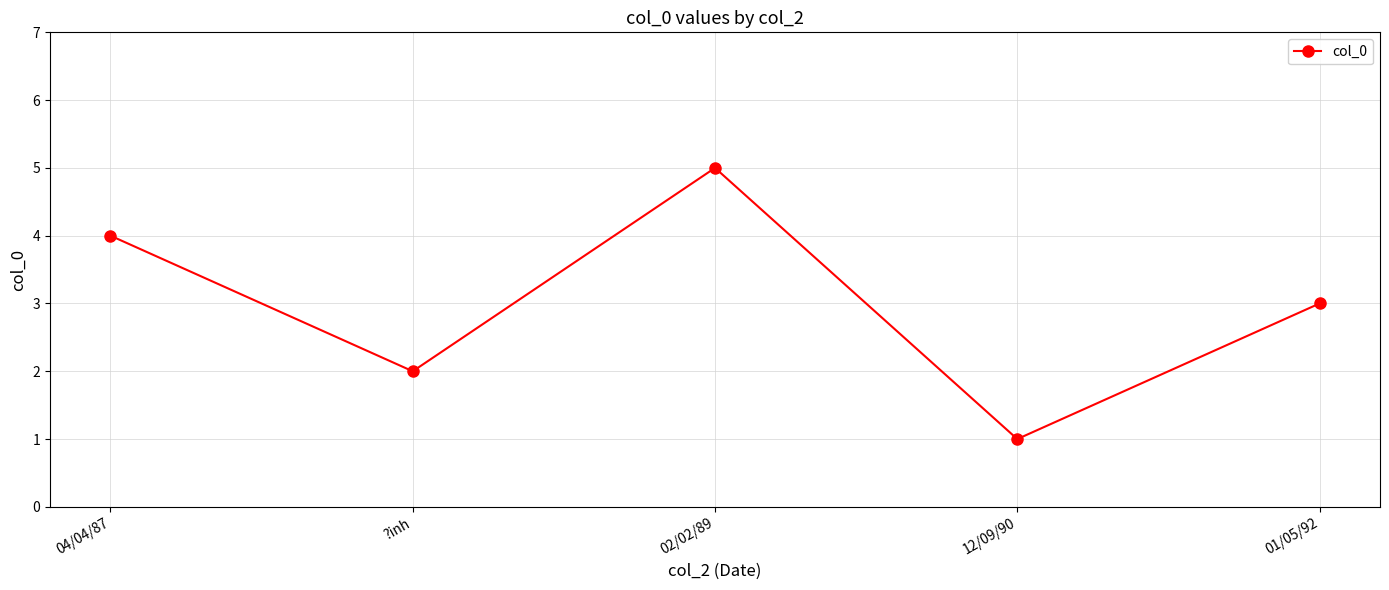

Where is the data nearest to the value 3?

01/05/92